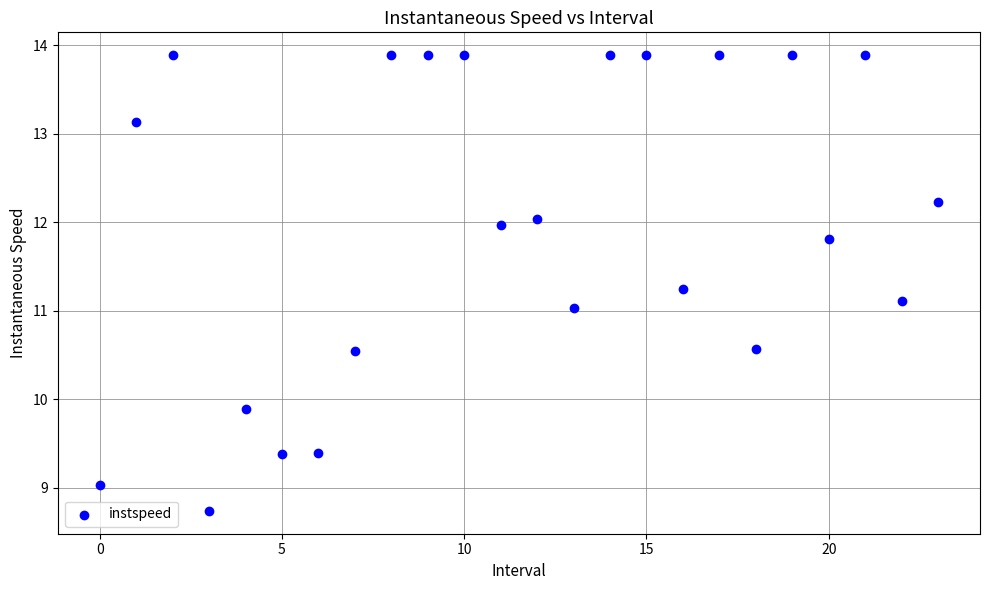

What is the range of Y values (max minus min)?

5.2